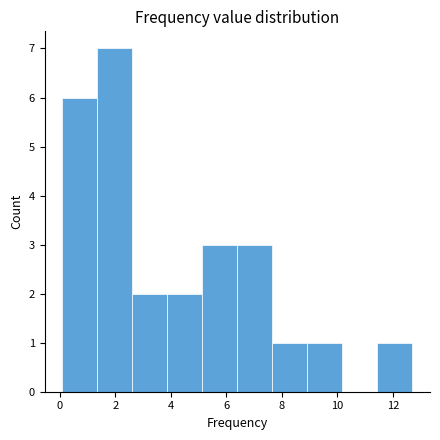

Over which range of the x-axis is the bar tallest?

1.4 to 2.6